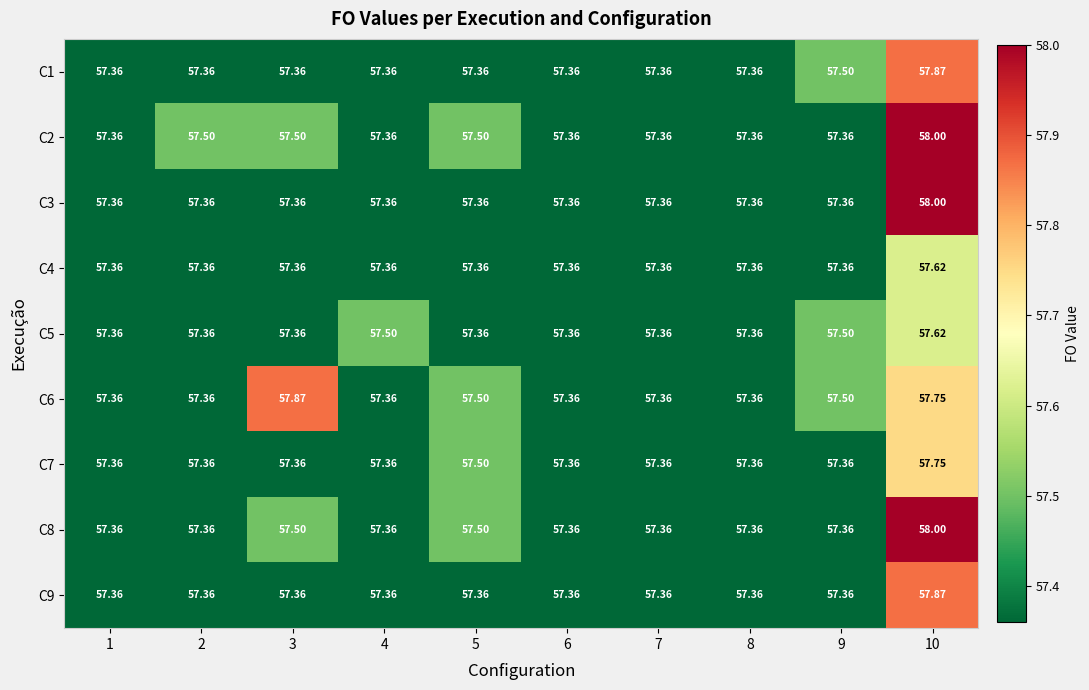

How many distinct data groups are displayed?

9